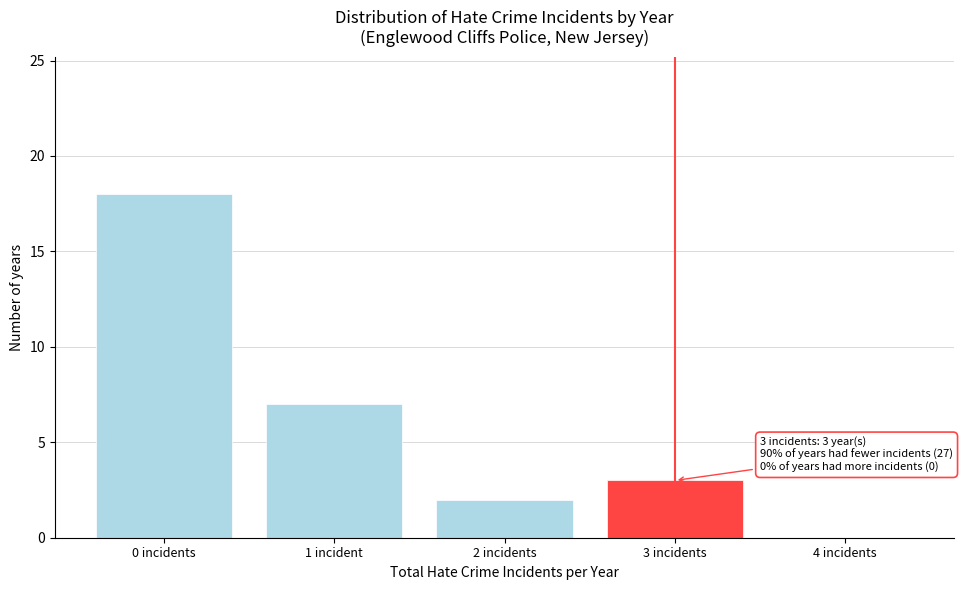

Reading right to left, transcribe all the data shown in this chart.

4 incidents=0	3 incidents=3	2 incidents=2	1 incident=7	0 incidents=18